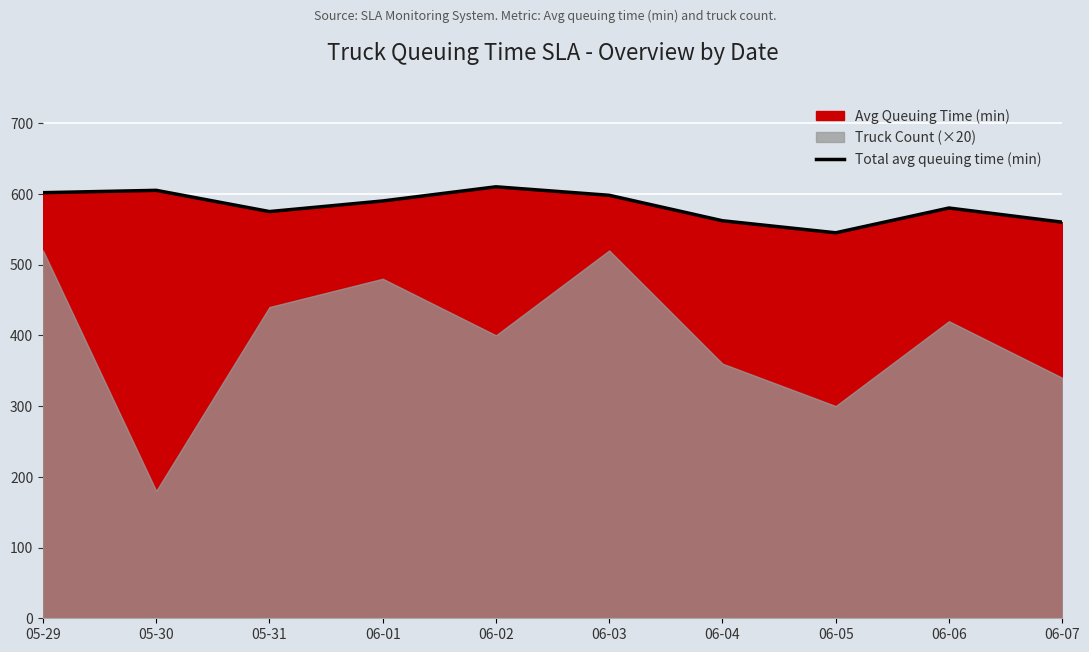

Between 06-05 and 06-01, which is larger?

06-01